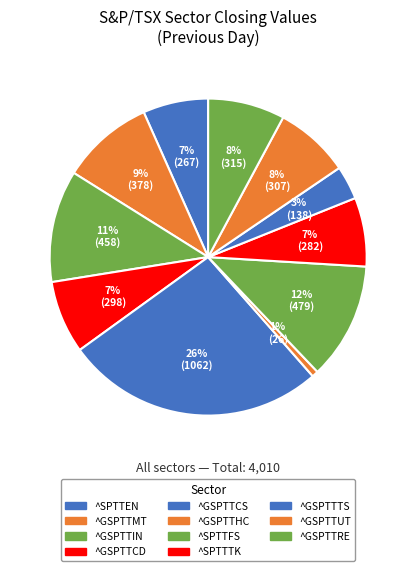

How many slices are in this pie chart?

11